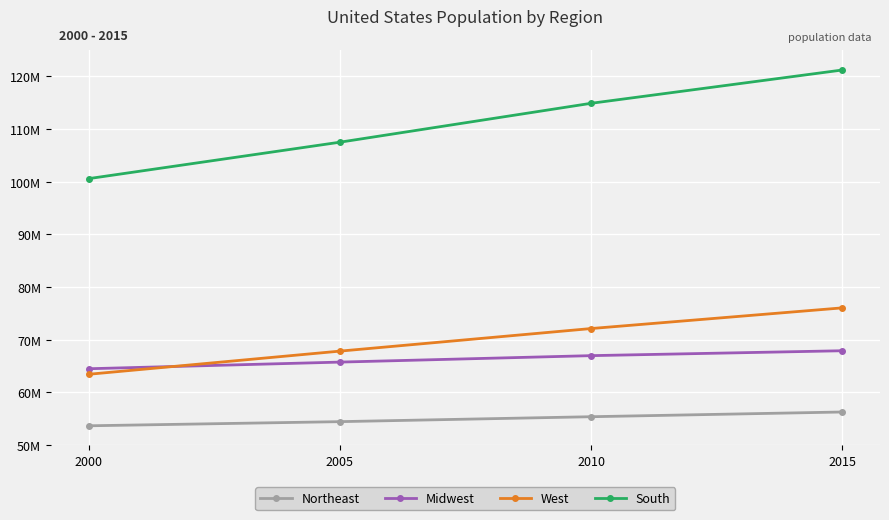

Does the chart have visible grid lines?

Yes